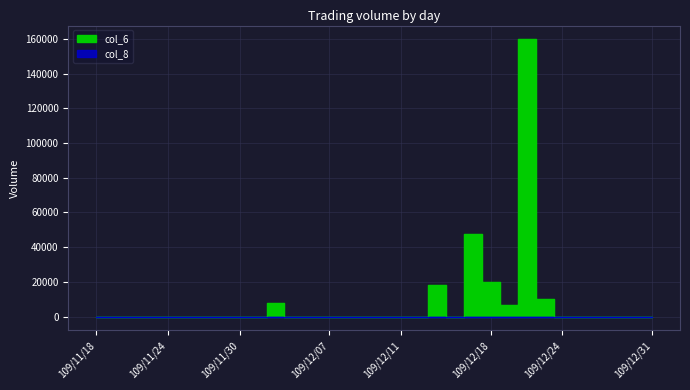

Reading left to right, list all the values displayed in this chart.

col_6: 0	0	0	0	0	0	0	0	0	0	8000	0	0	0	0	0	0	0	0	18050	0	47400	20100	6600	159750	10250	0	0	0	0	0	0
col_8: 0	0	0	0	0	0	0	0	0	0	1	0	0	0	0	0	0	0	0	3	0	2	1	1	7	2	0	0	0	0	0	0